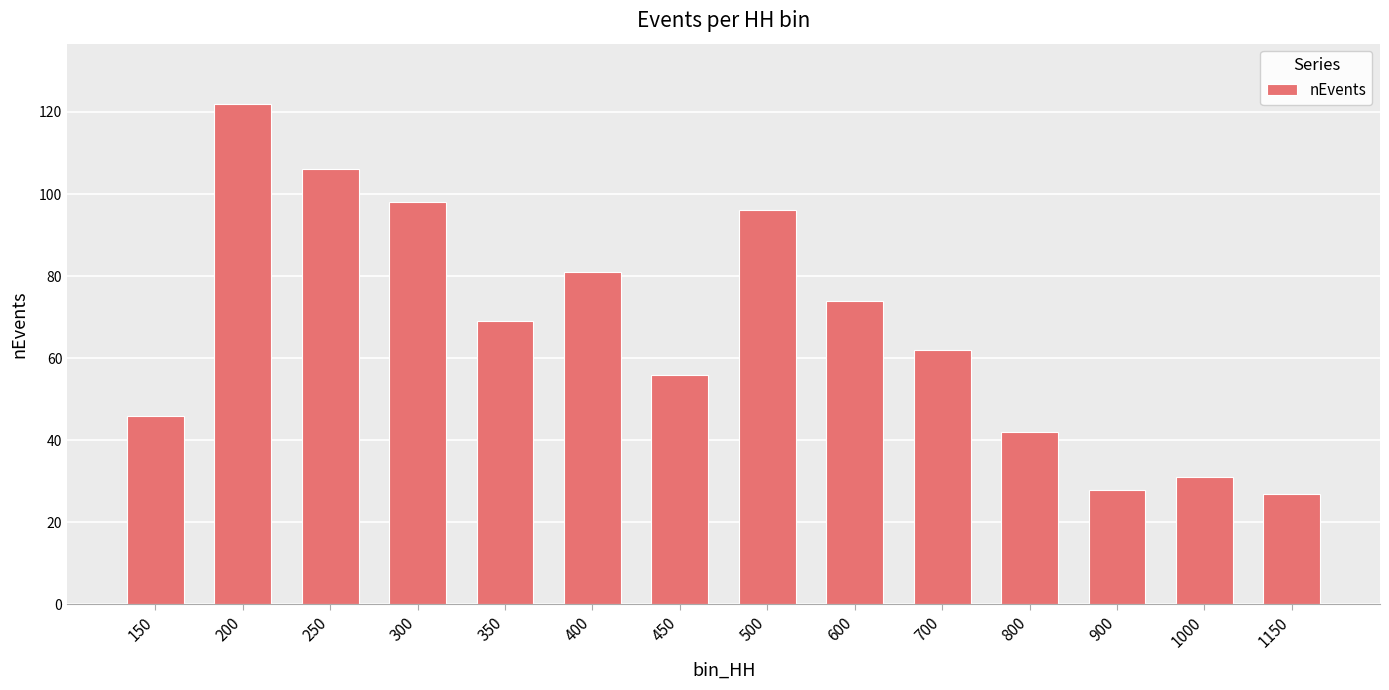

What is the sum of the values at 450 and 250?

162